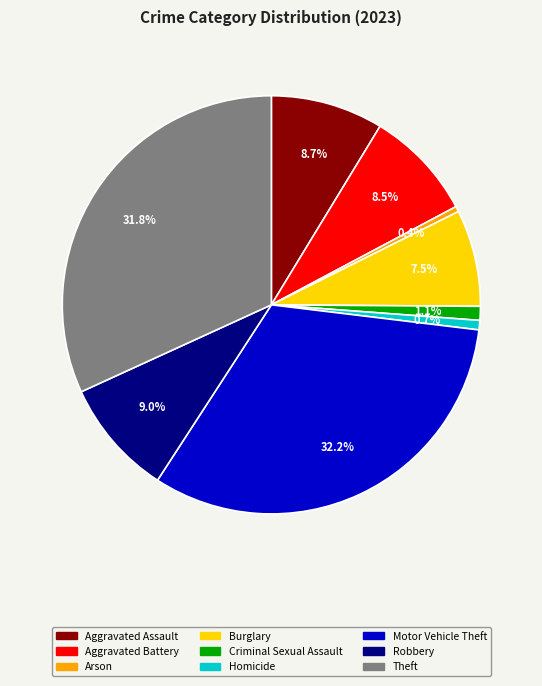

Is there a majority slice in this chart?

No